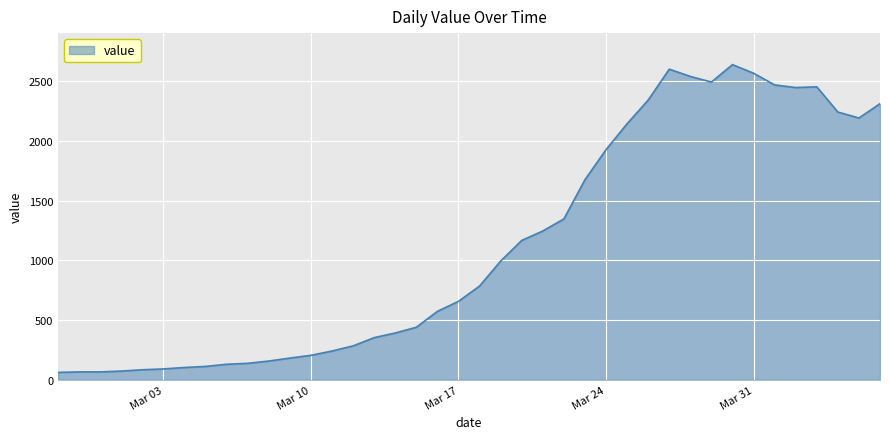

What is the difference between the maximum and minimum values?

2577